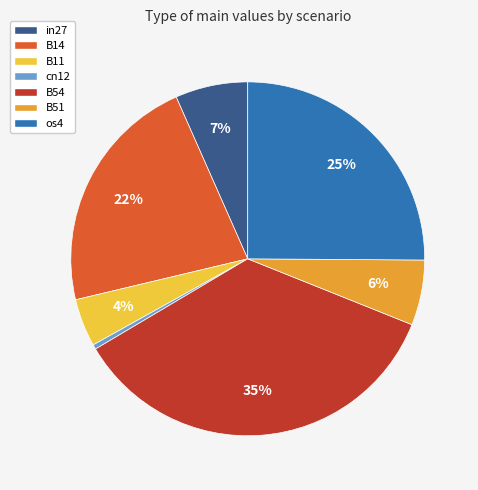

To the nearest percent, what is the difference between the os4 and B54 slice percentages?

10%